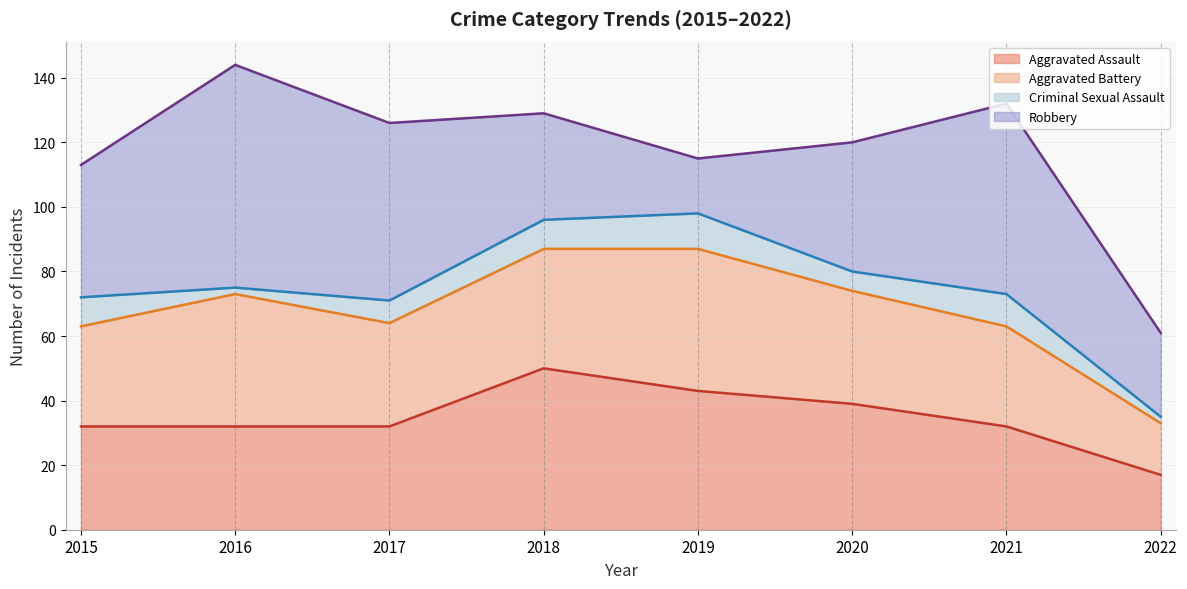

What is the sum of all Aggravated Battery (line) values?

544